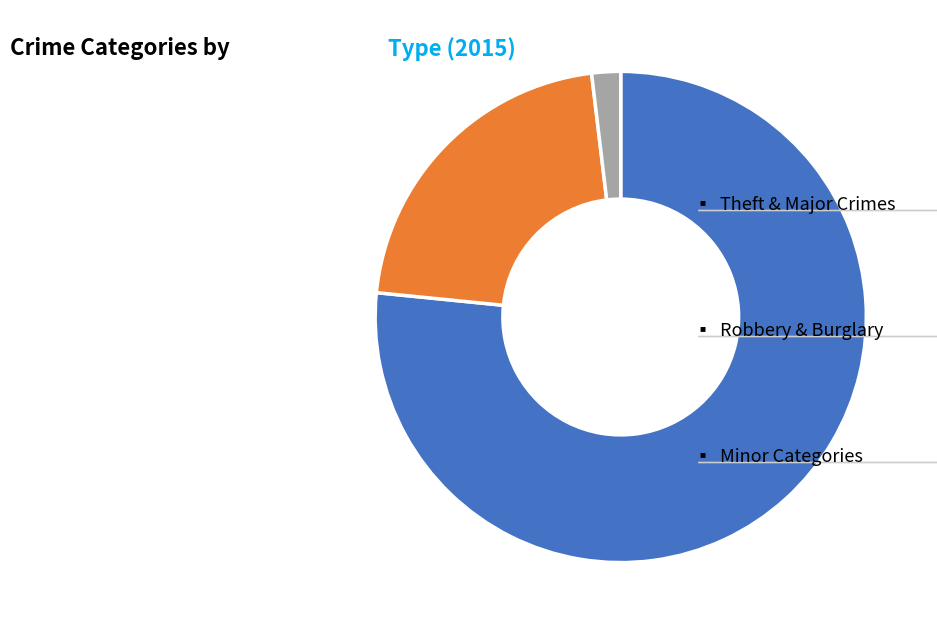

Is there a majority slice in this chart?

Yes